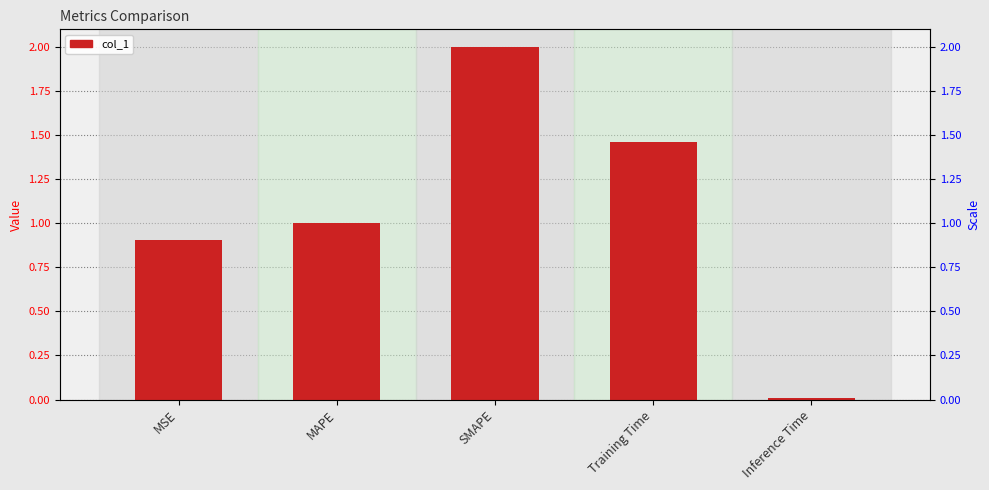

Reading left to right, what are all the values shown in this chart?

0.9	1.0	2.0	1.5	0.0